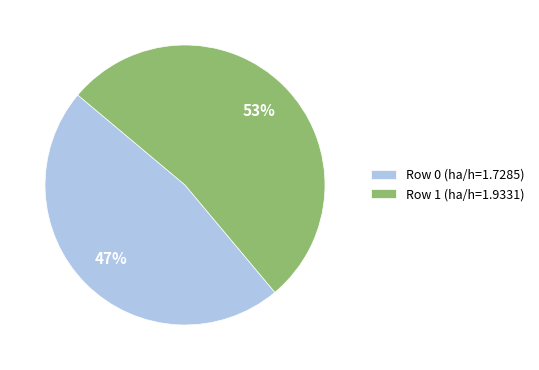

The Row 0 (ha/h=1.7285) slice represents 47% of the pie. True or false?

True